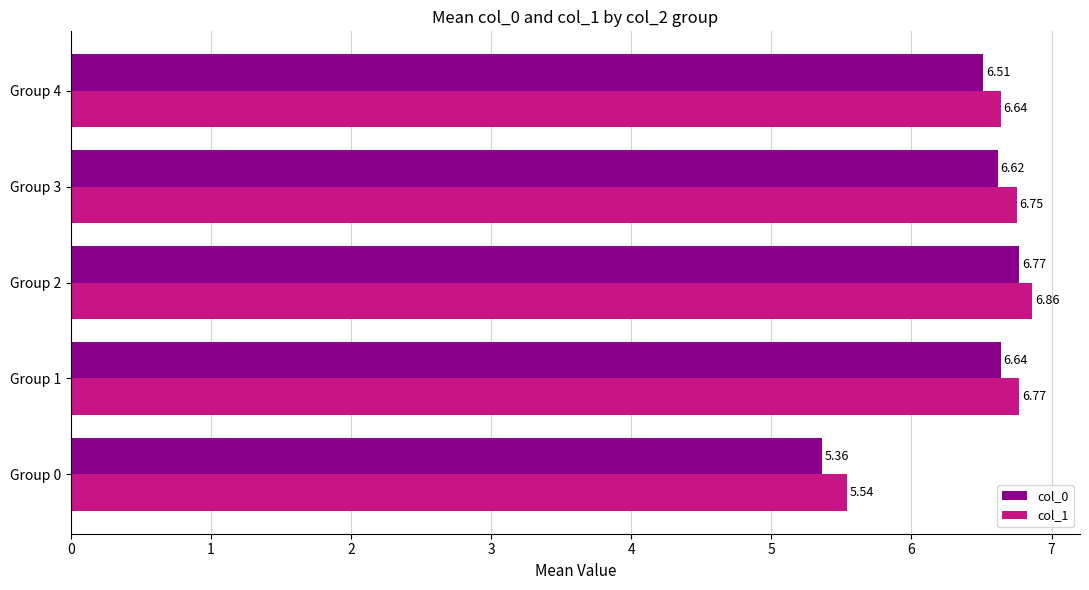

List the series in order of their overall mean, highest first.

col_1, col_0